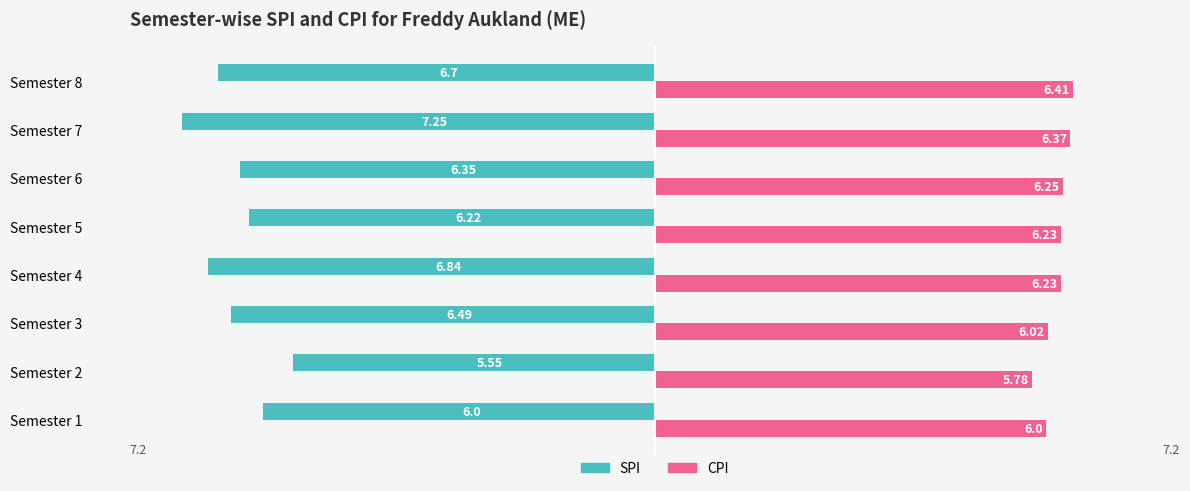

Count the SPI values in the range -6 to -5.

2